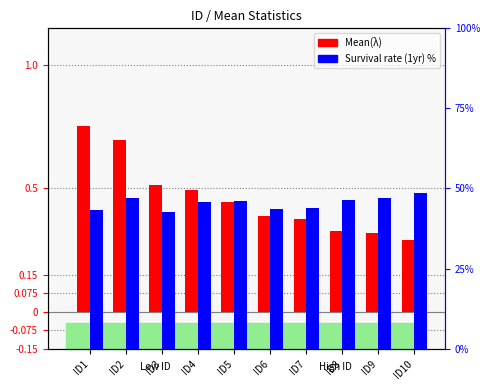

Which category has the highest value across all series?

ID10